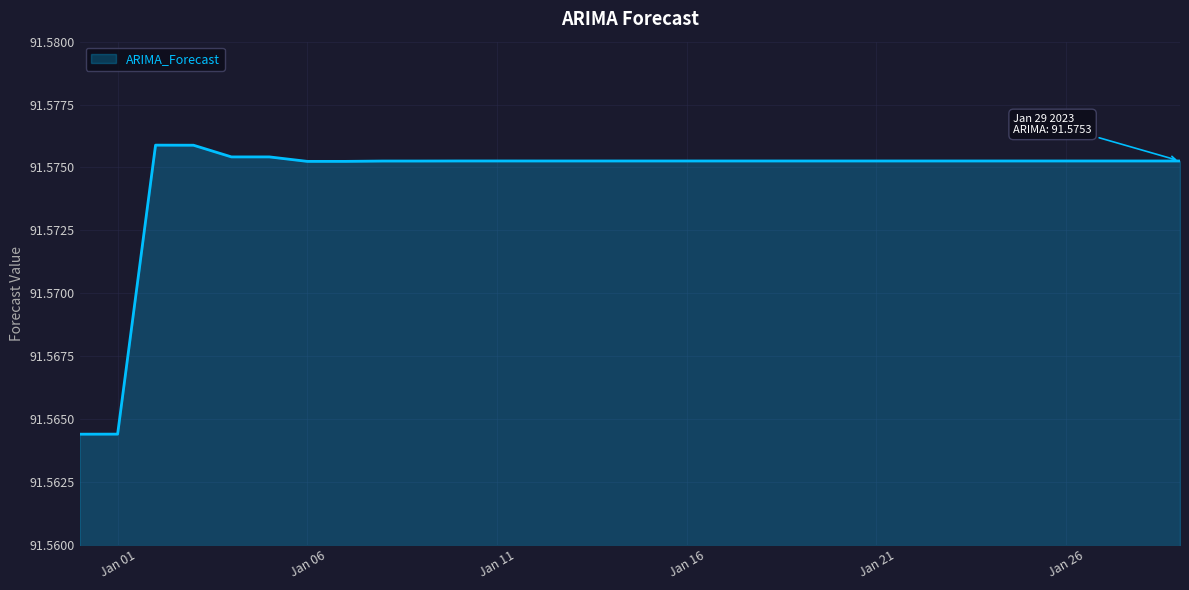

How many lines are shown in the chart?

1